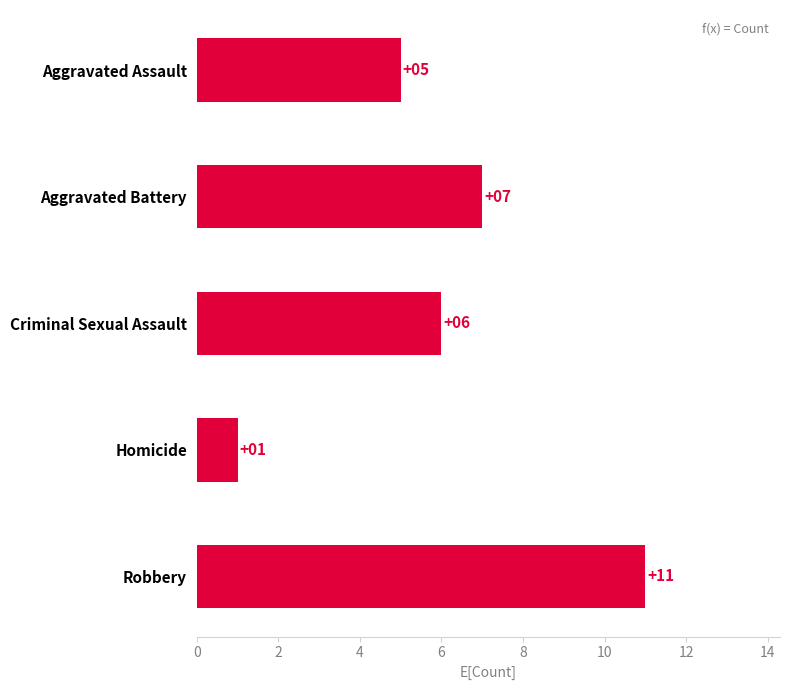

At which category does the chart reach its peak across all series?

Robbery